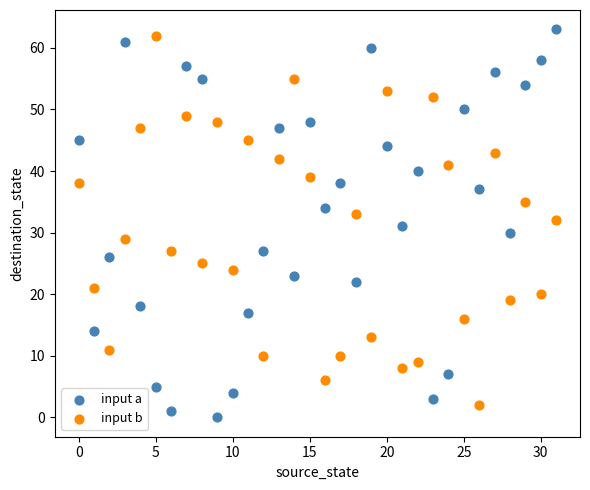

Which series contains the highest Y value?

input a